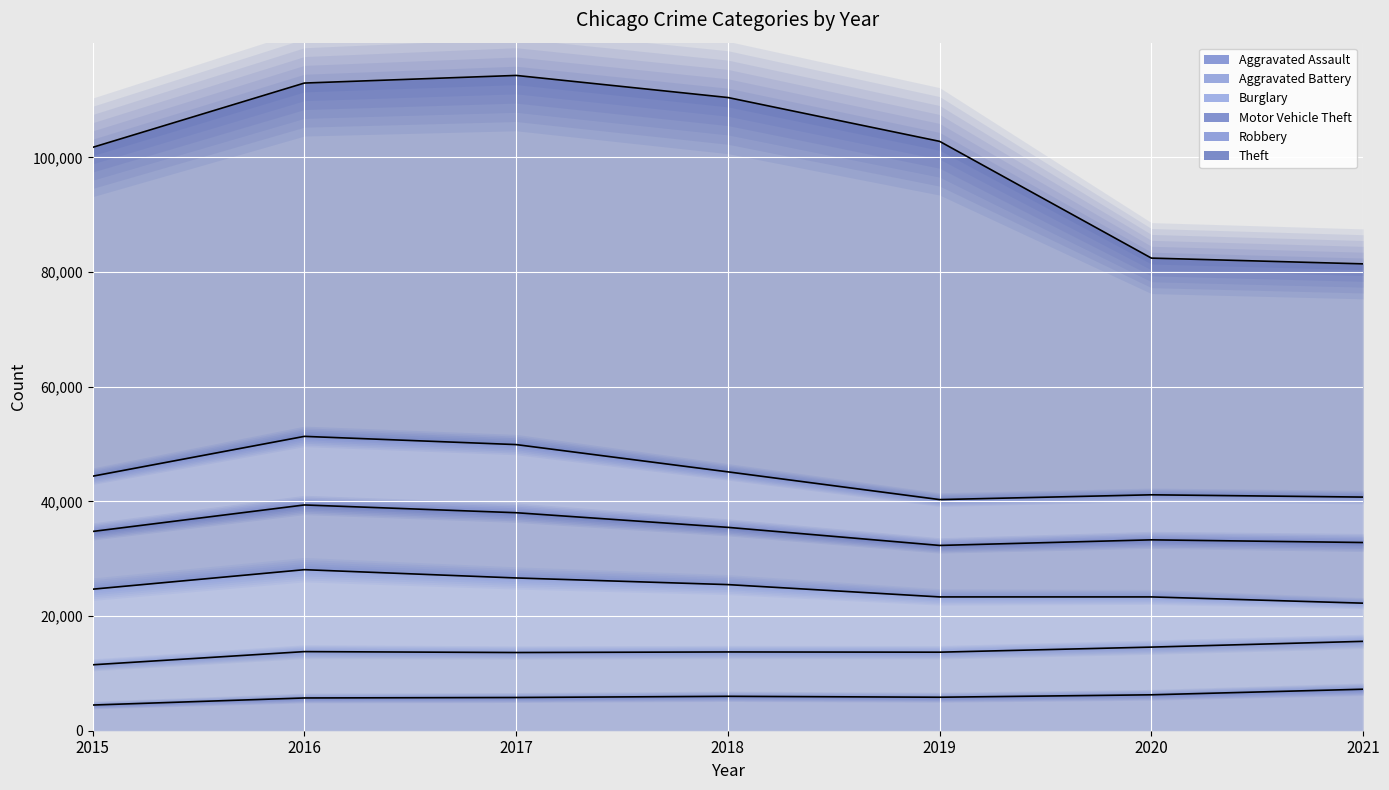

How many lines are shown in the chart?

6